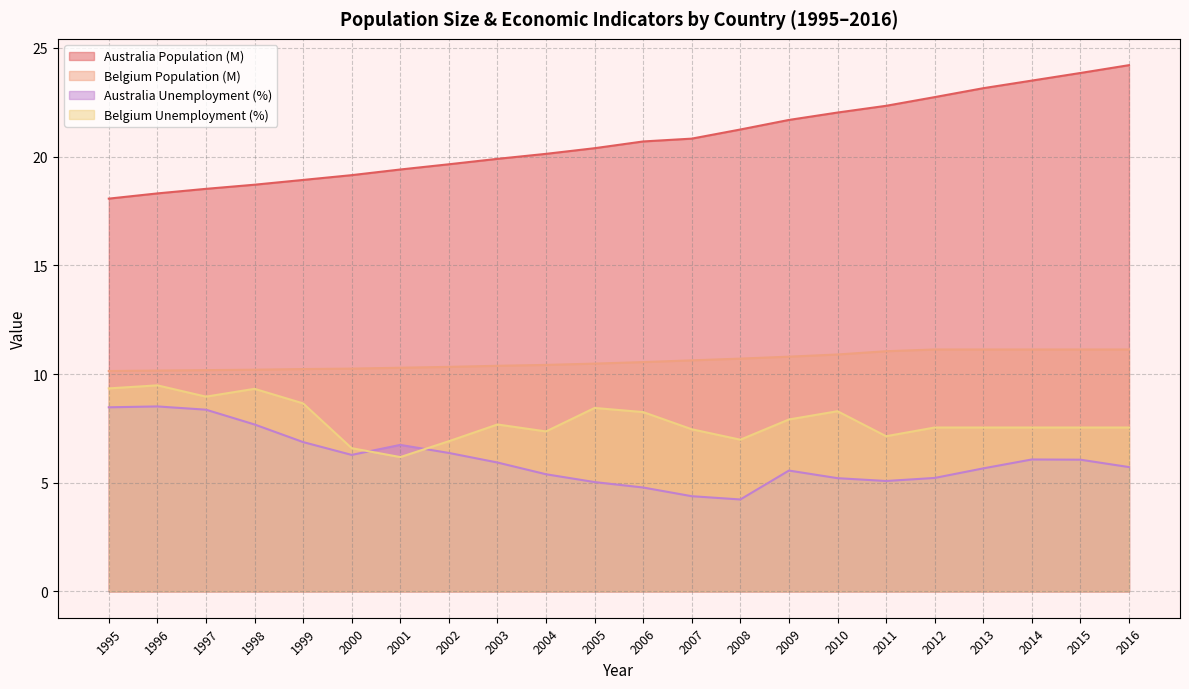

At 2008, list the series in order from smallest to largest.

Australia Unemployment (%), Belgium Unemployment (%), Belgium Population (M), Australia Population (M)